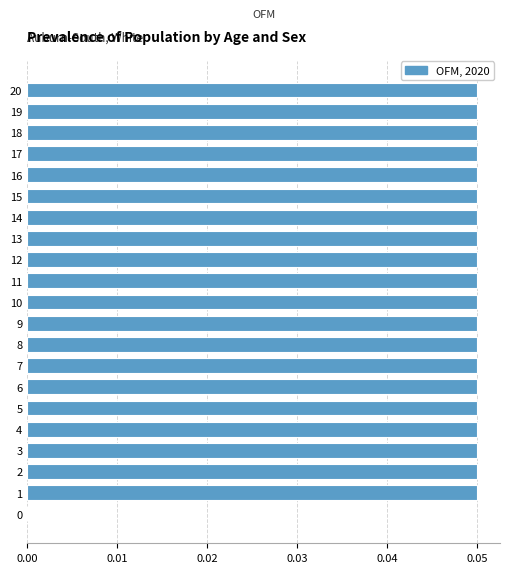

The chart shows a value of 0.0 at 13. True or false?

False